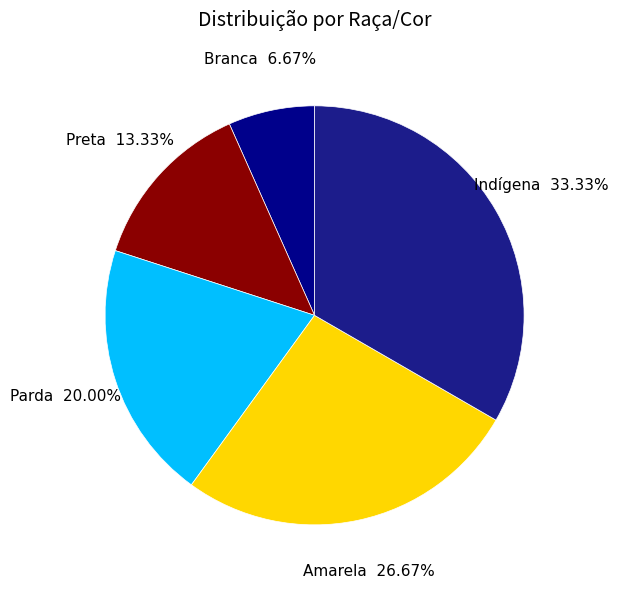

How many slices are in this pie chart?

5